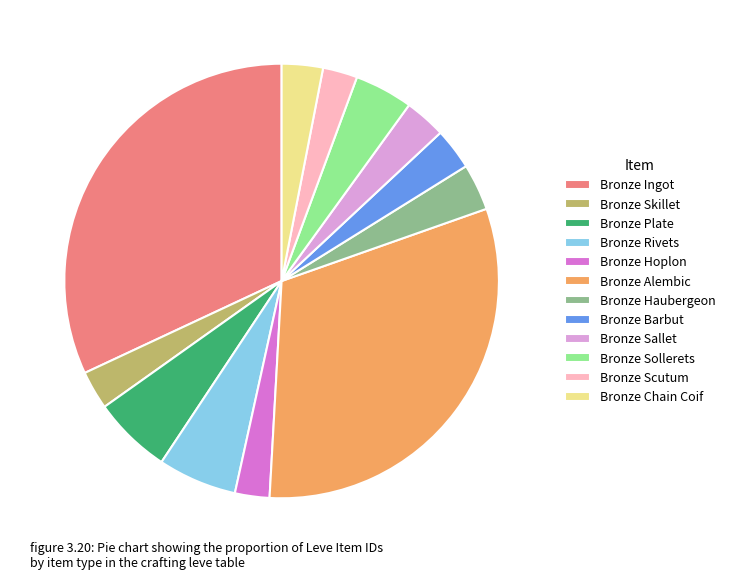

Between Bronze Barbut and Bronze Hoplon, which is larger?

Bronze Barbut